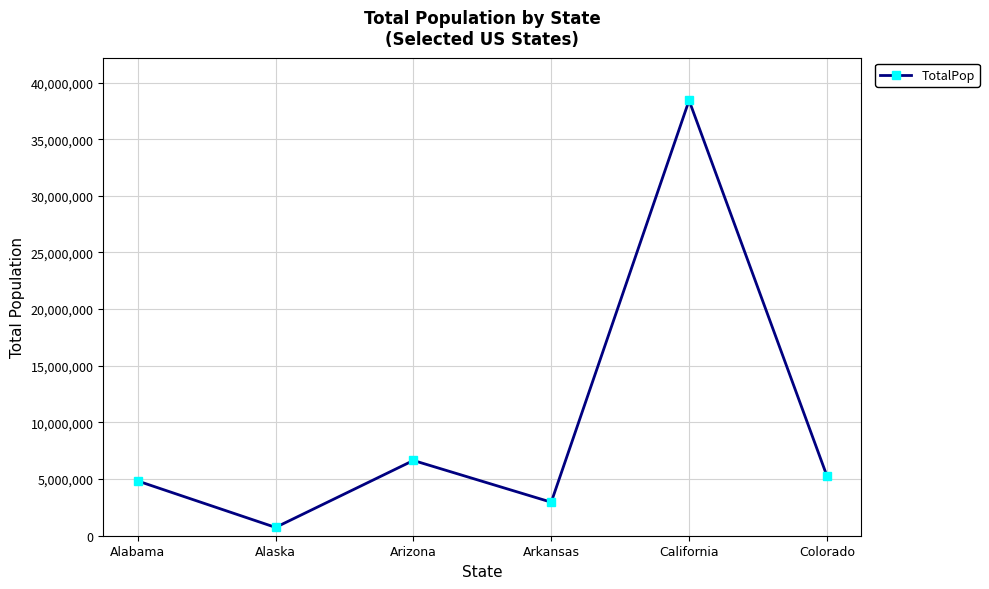

What is the ratio of the value at California to the value at Arizona?

5.8